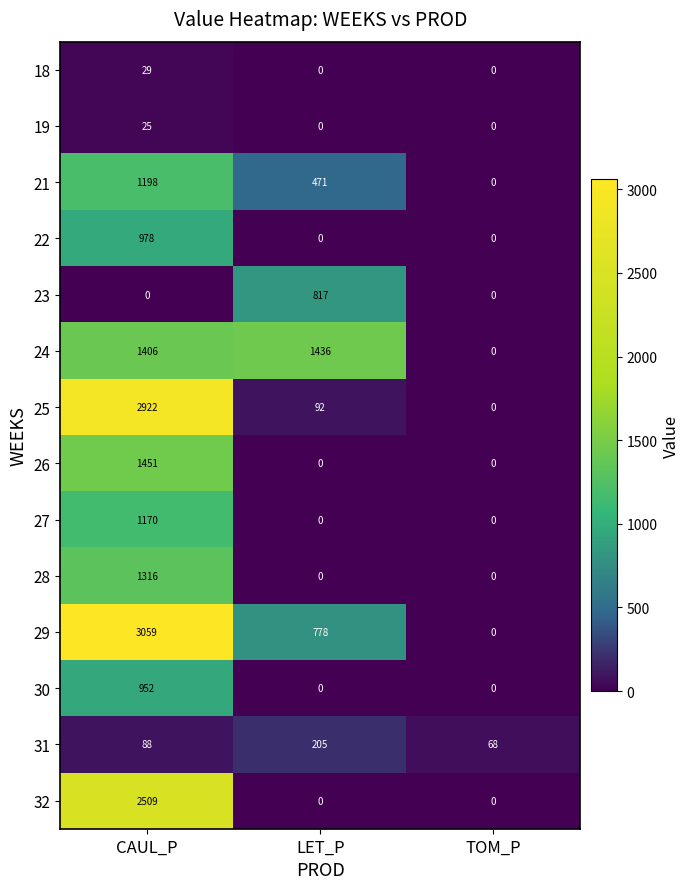

Between CAUL_P and LET_P, which series saw the biggest shift?

25